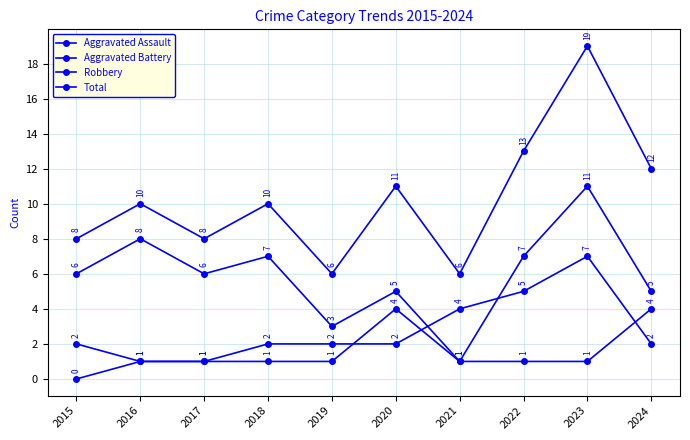

Which series has the largest range (max minus min)?

Total